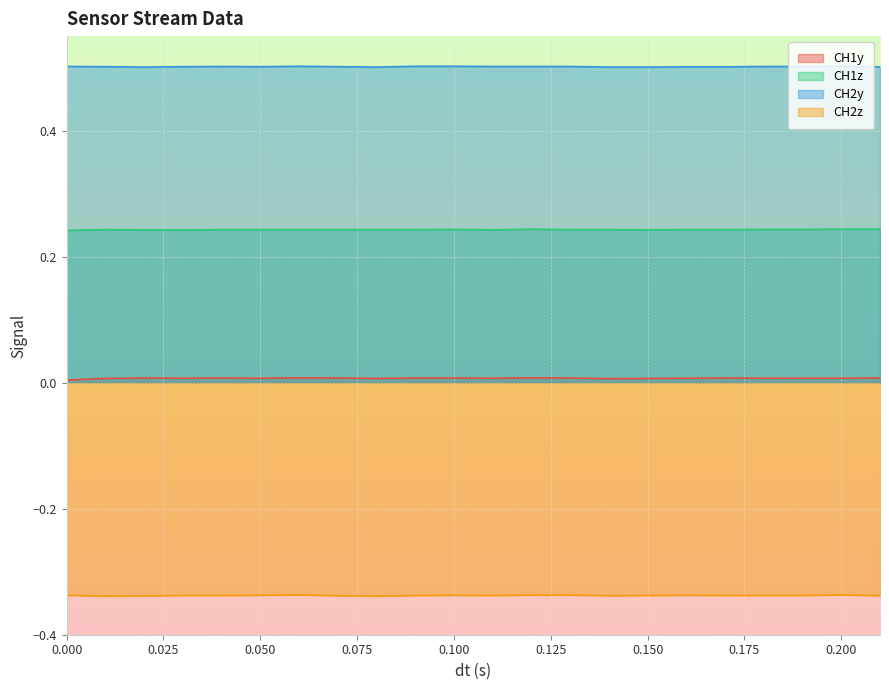

True or false: CH1z has a value of 0.4 at 0.100.

False